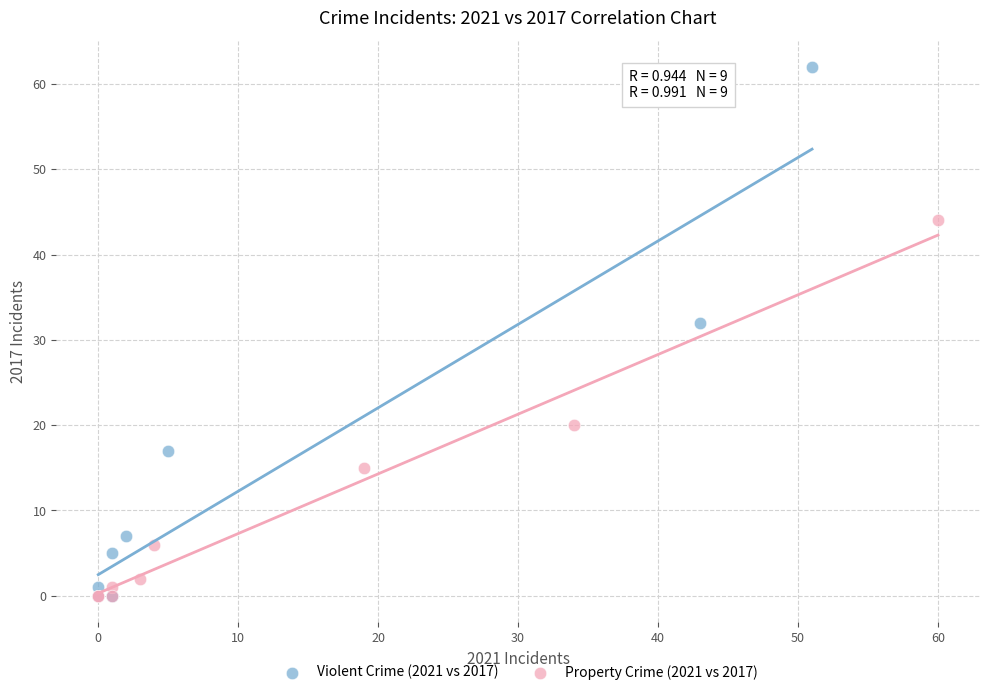

Which series has the widest spread of Y values?

Violent Crime (2021 vs 2017)